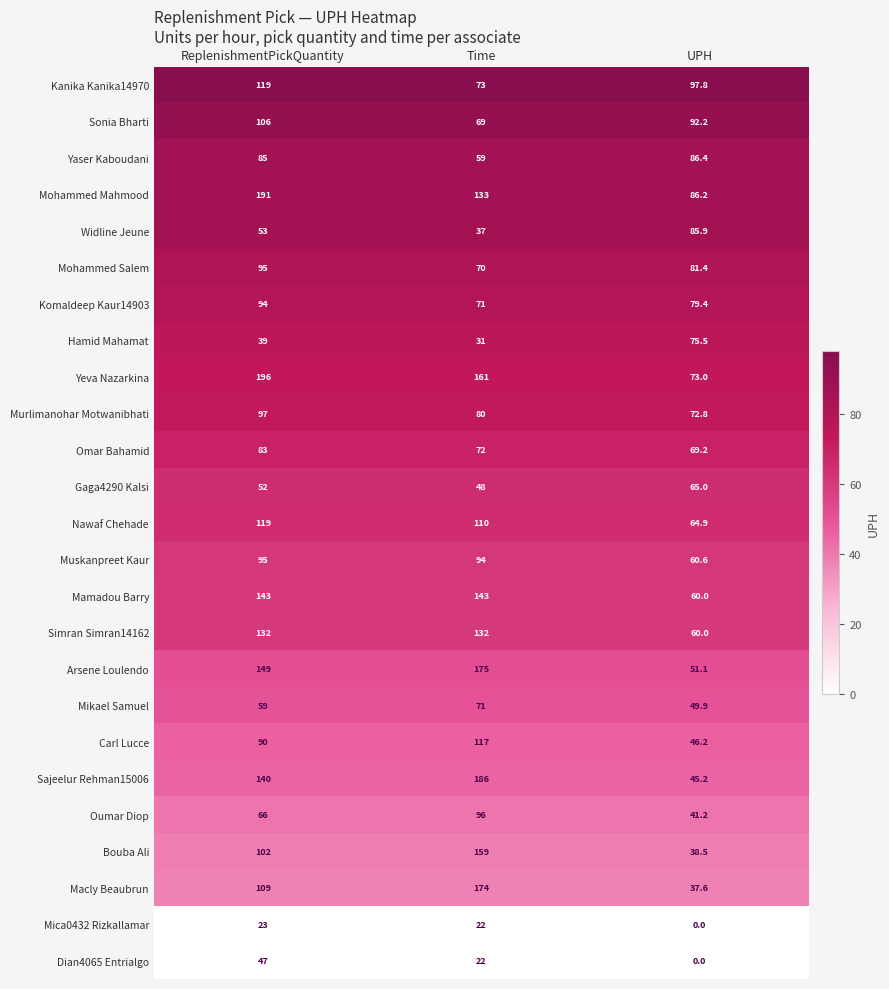

Which series has the widest spread of values?

Sajeelur Rehman15006